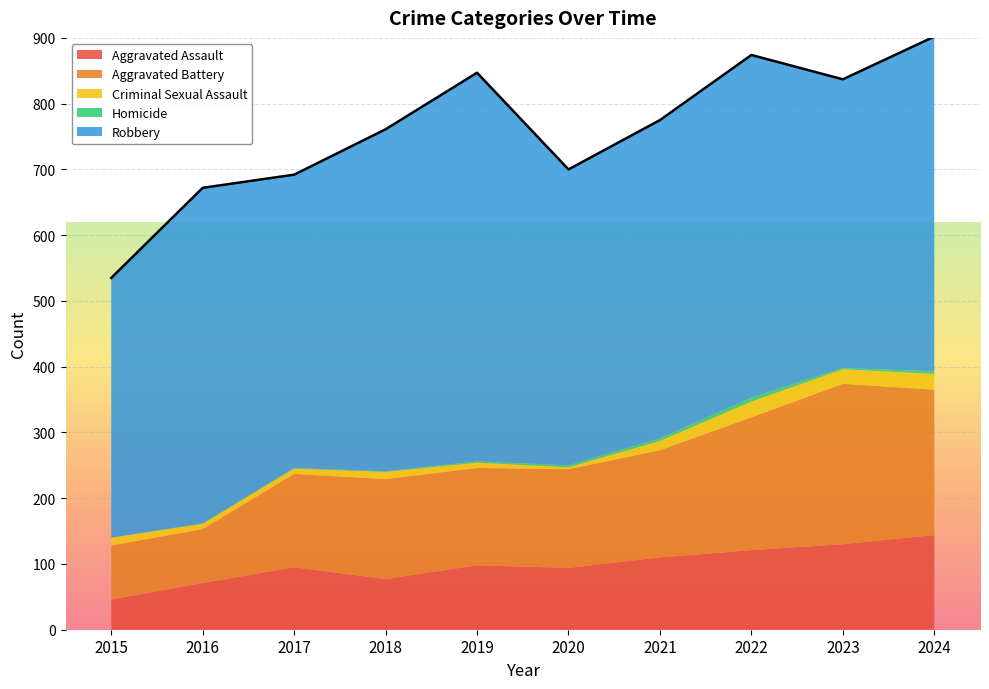

Is it true that Aggravated Assault equals 121 at 2022?

True